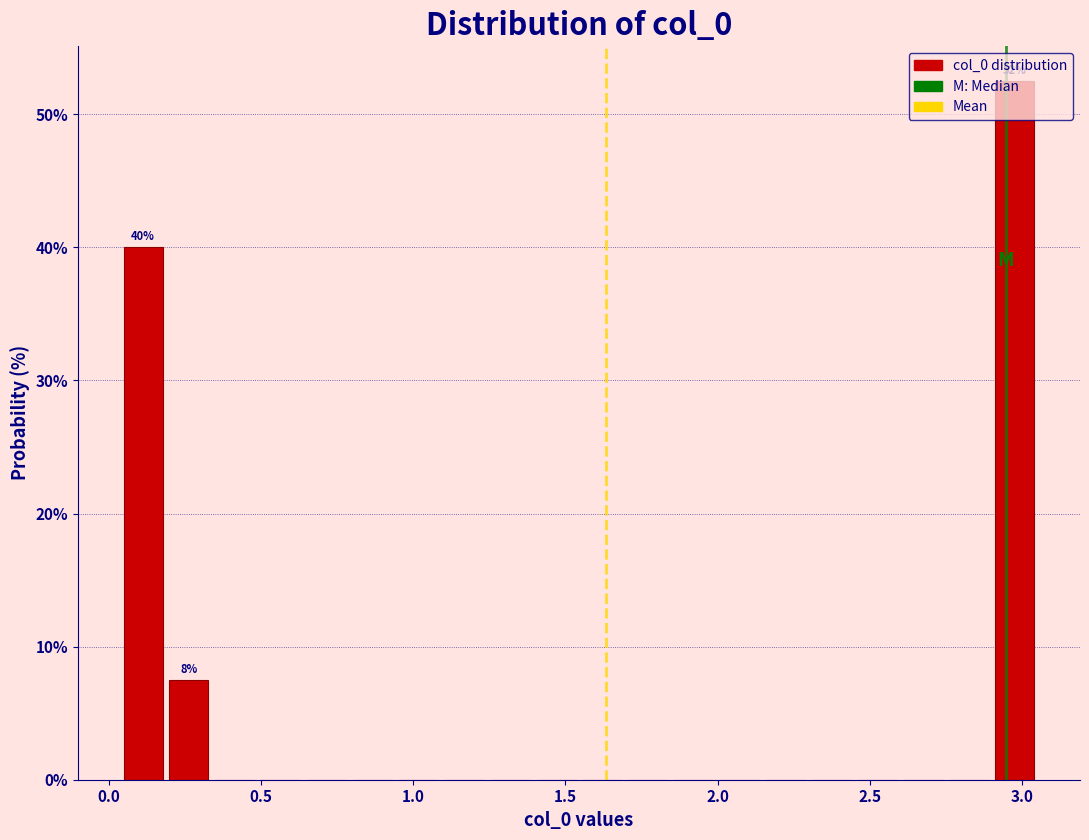

Around what value on the x-axis is the tallest bar? Give the approximate position of its centre, as read against the axis.

3.00